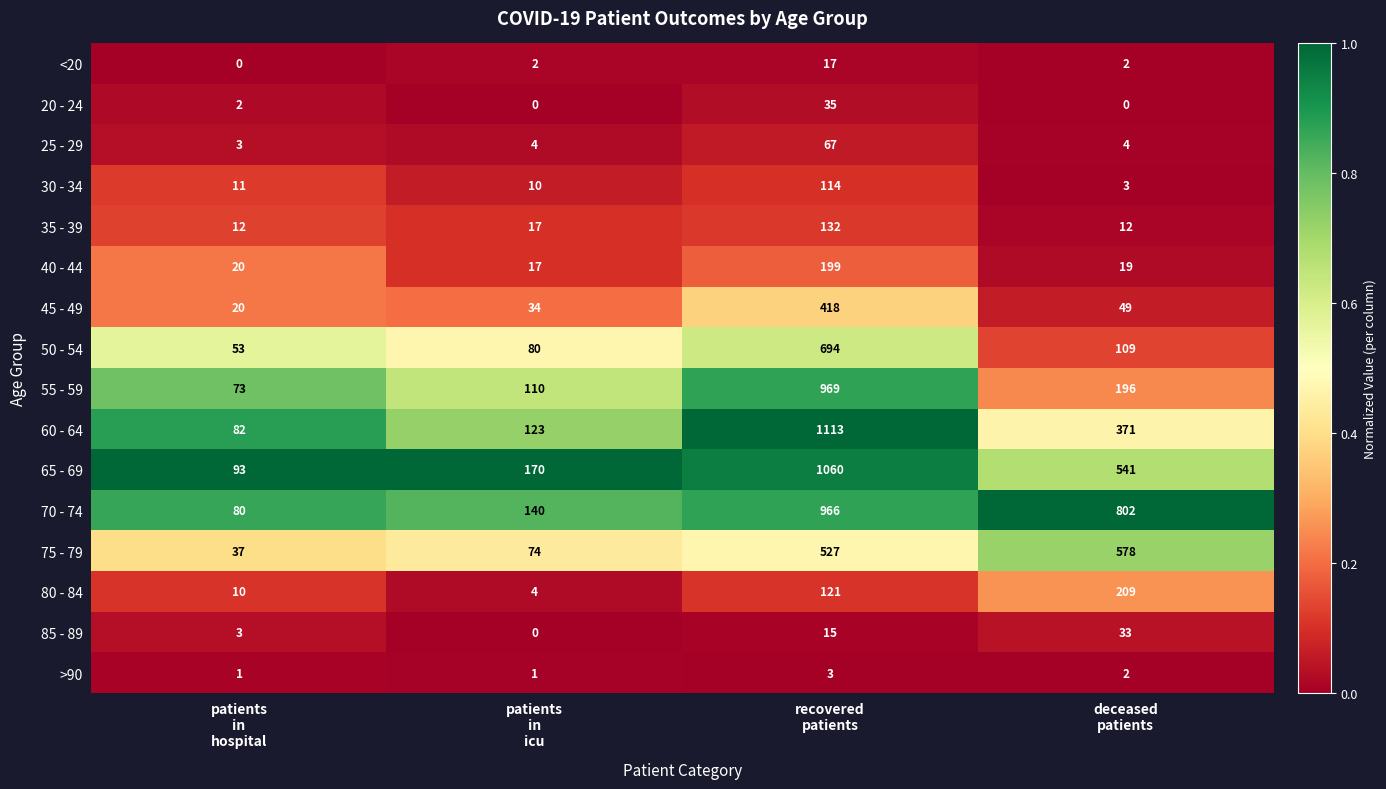

What is the sum of all 20 - 24 values?

37